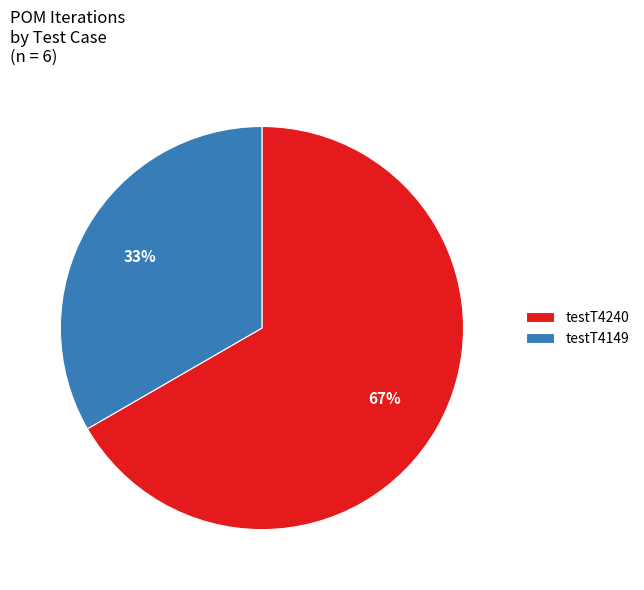

Which category has the biggest portion of the pie?

testT4240